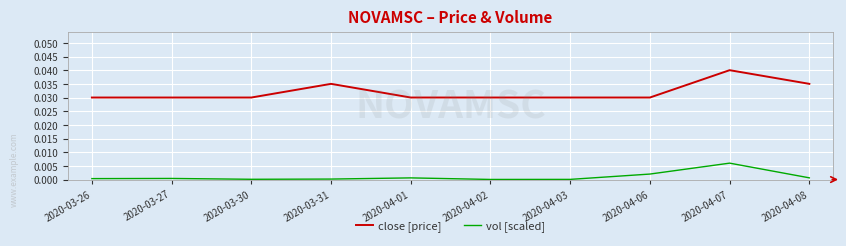

The vol [scaled] series shows 0.0 at 2020-03-30. True or false?

True